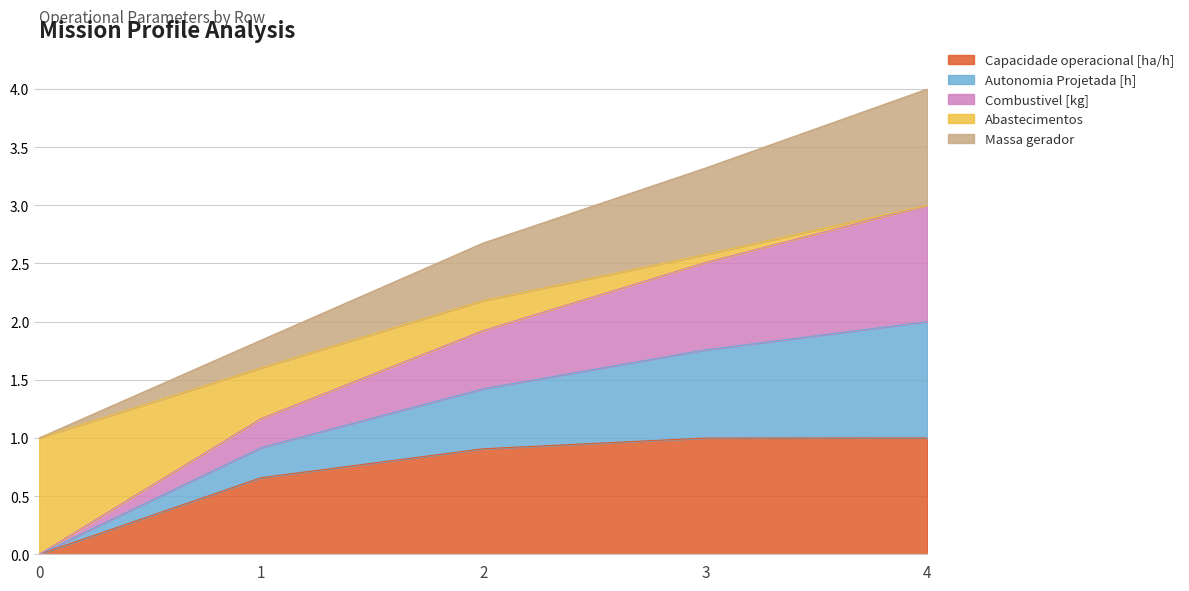

List the series in order of their peak value, lowest first.

Capacidade operacional [ha/h], Abastecimentos, Combustivel [kg], Massa gerador, Autonomia Projetada [h]